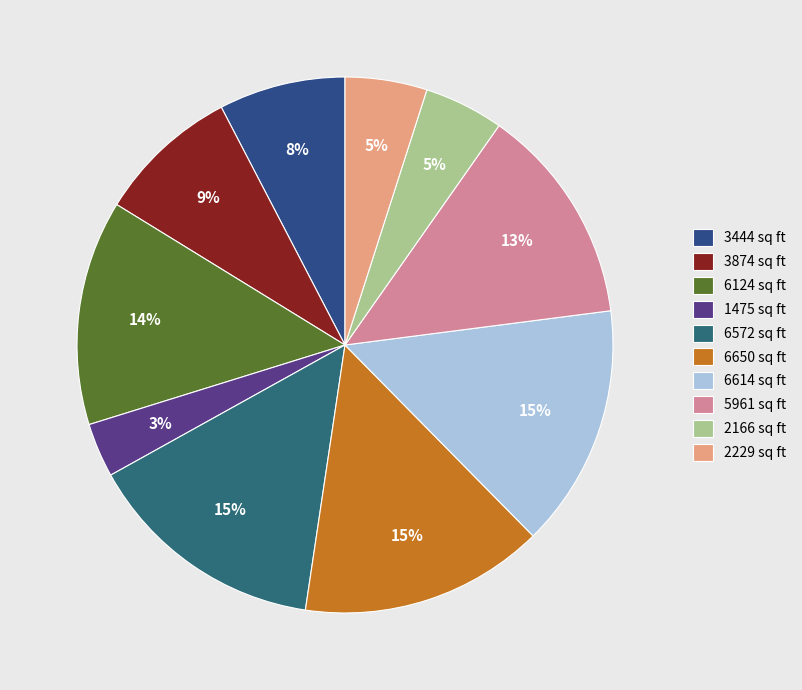

True or false: 6124 sq ft accounts for 14% of the total.

True